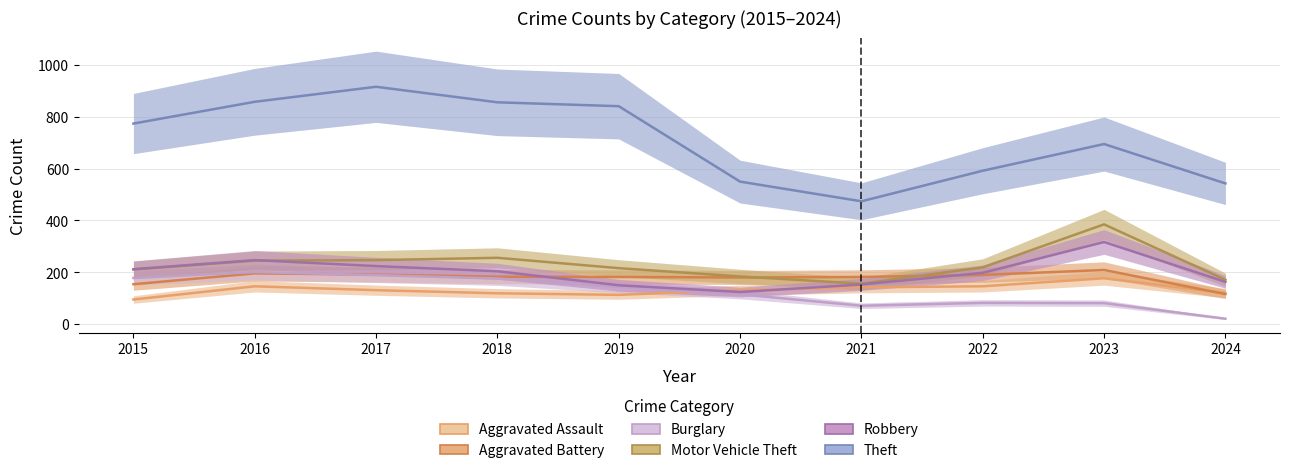

What is the value of the Aggravated Assault point at the 5th from the left?

113